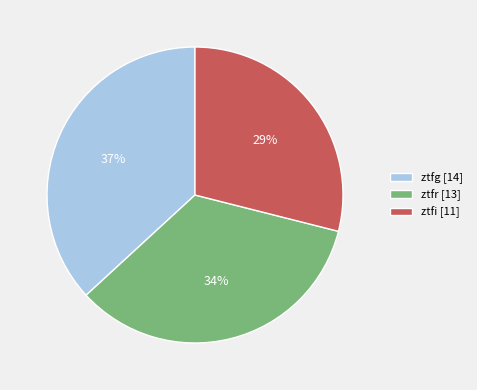

Count the number of slices in the pie.

3